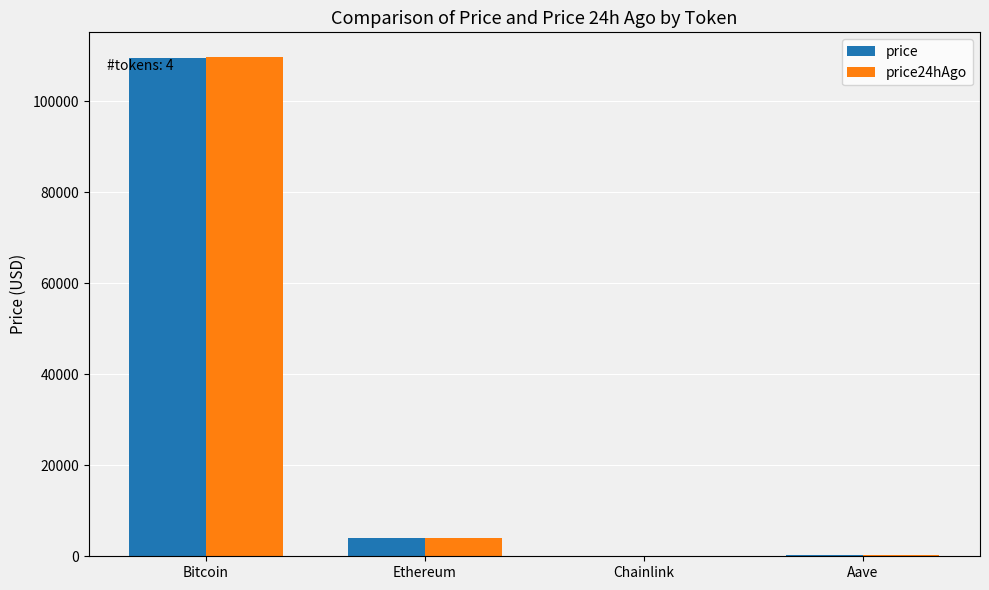

At which category is the sum across all series the highest?

Bitcoin